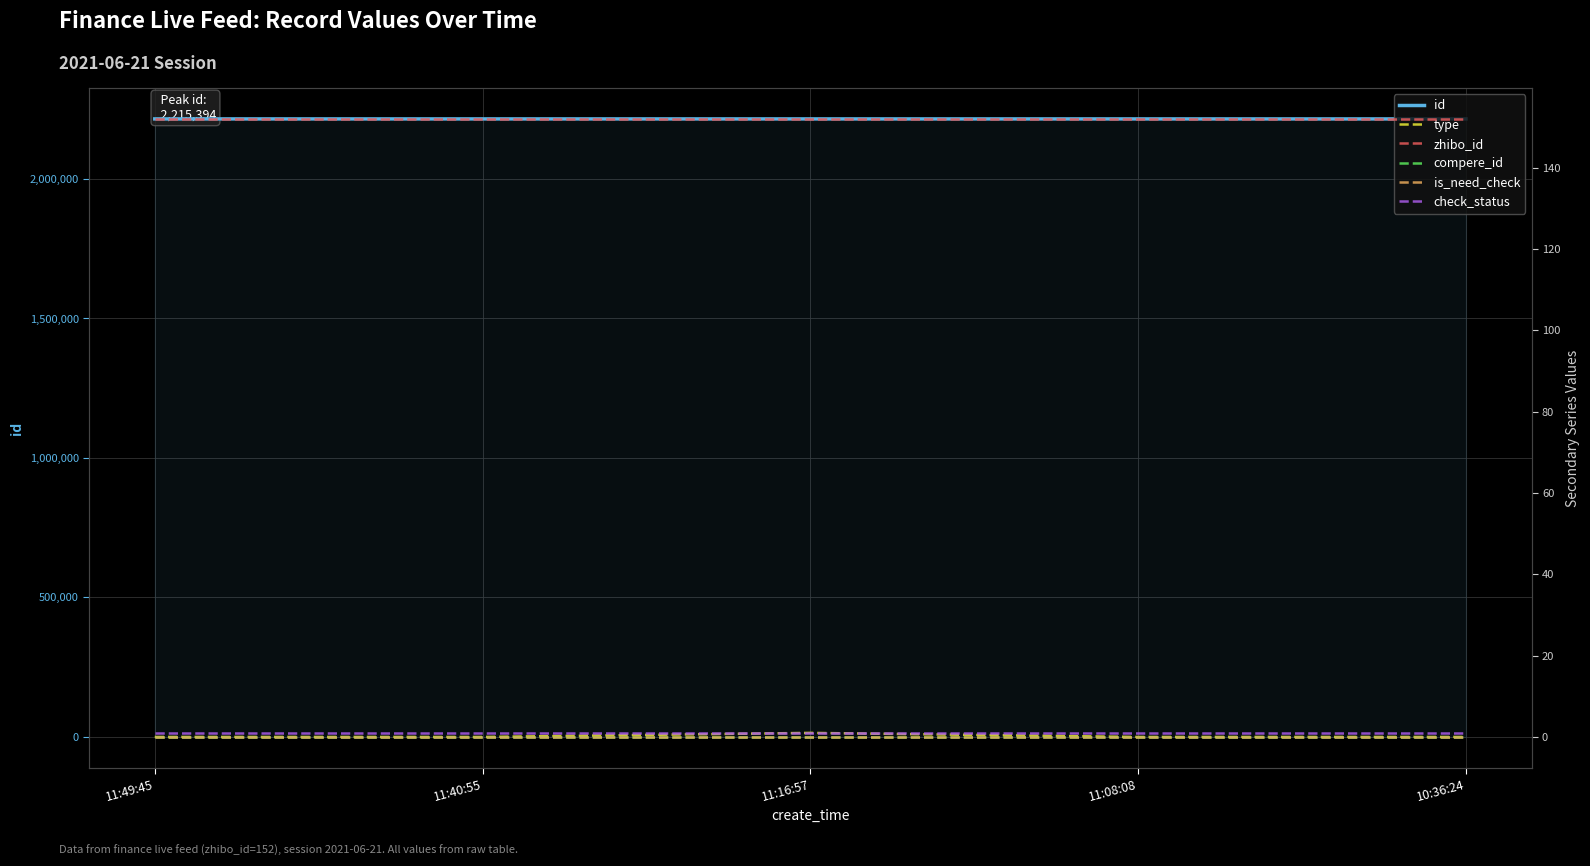

Is this an area chart (filled region under the line)?

No